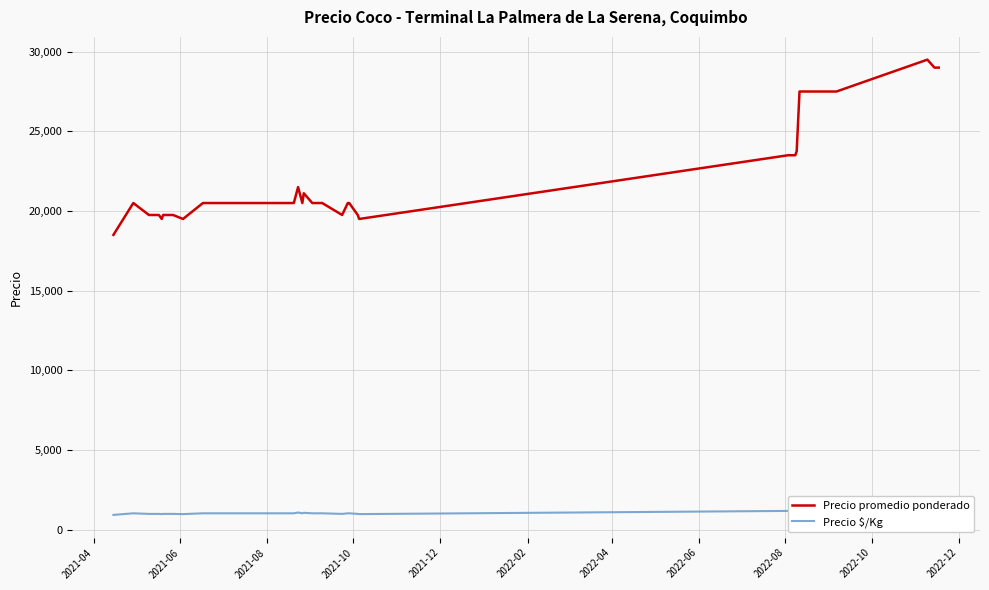

How many values in the Precio $/Kg series are below 1025?

10